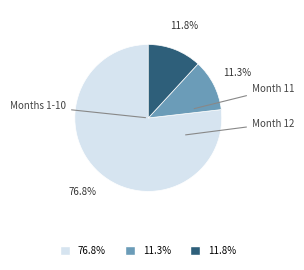

Is there any slice that represents more than half of the pie?

Yes